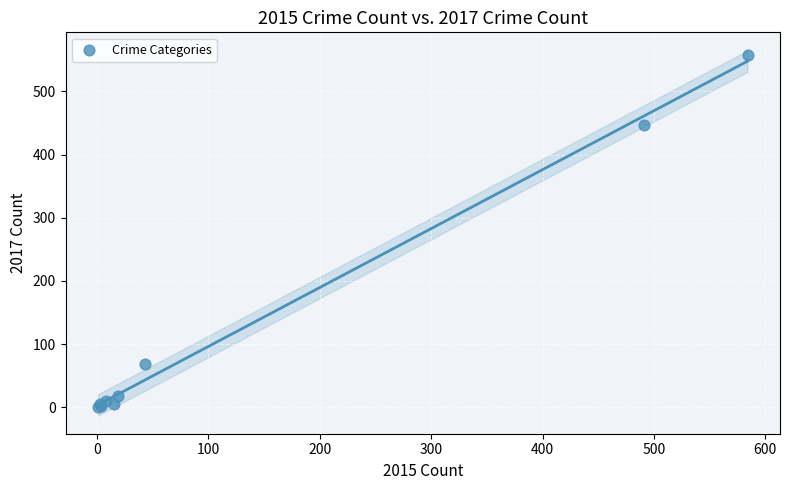

What Y value in the scatter plot is closest to 279?

447